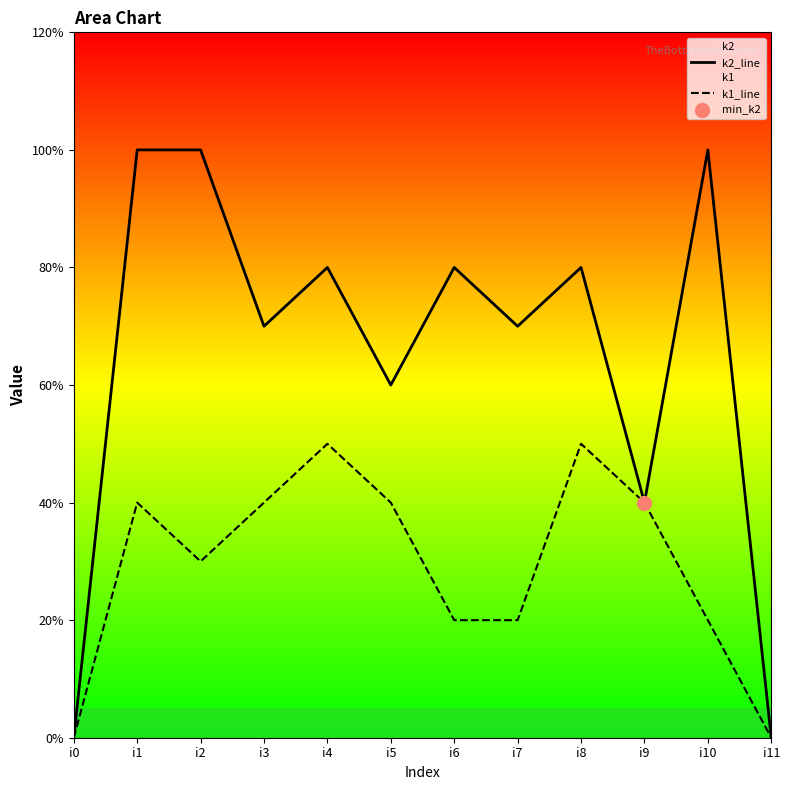

Which series reaches the maximum Y coordinate?

k2_line